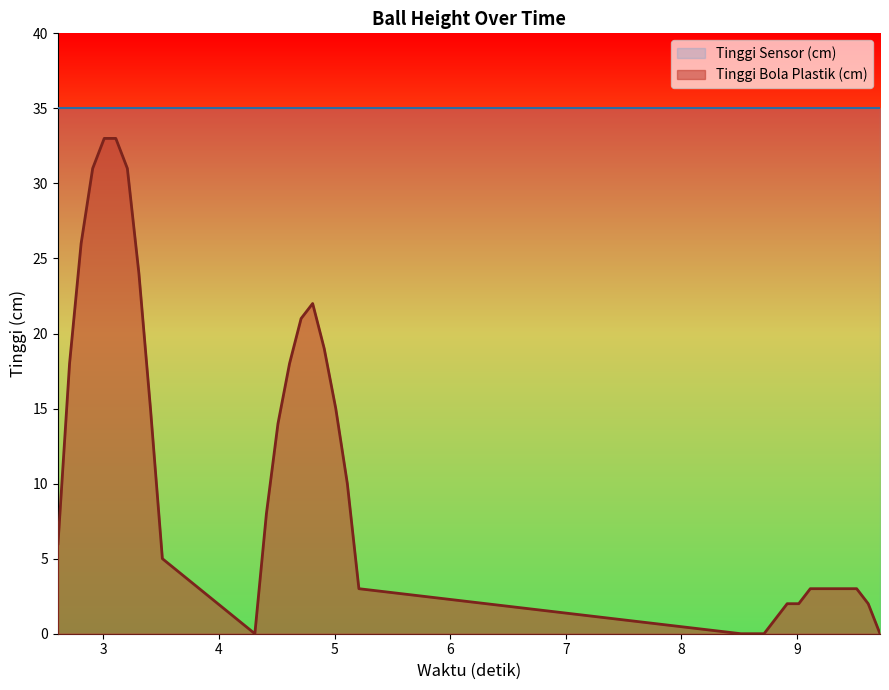

Which series has the widest spread of values?

Tinggi Bola Plastik (cm)